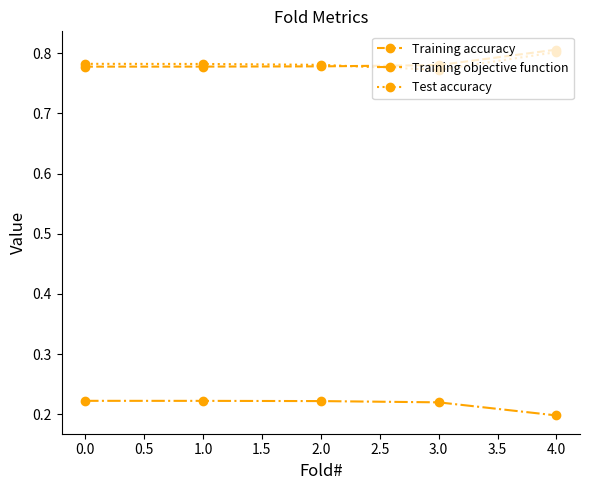

What is the label of the 3rd point from the right?

2.0